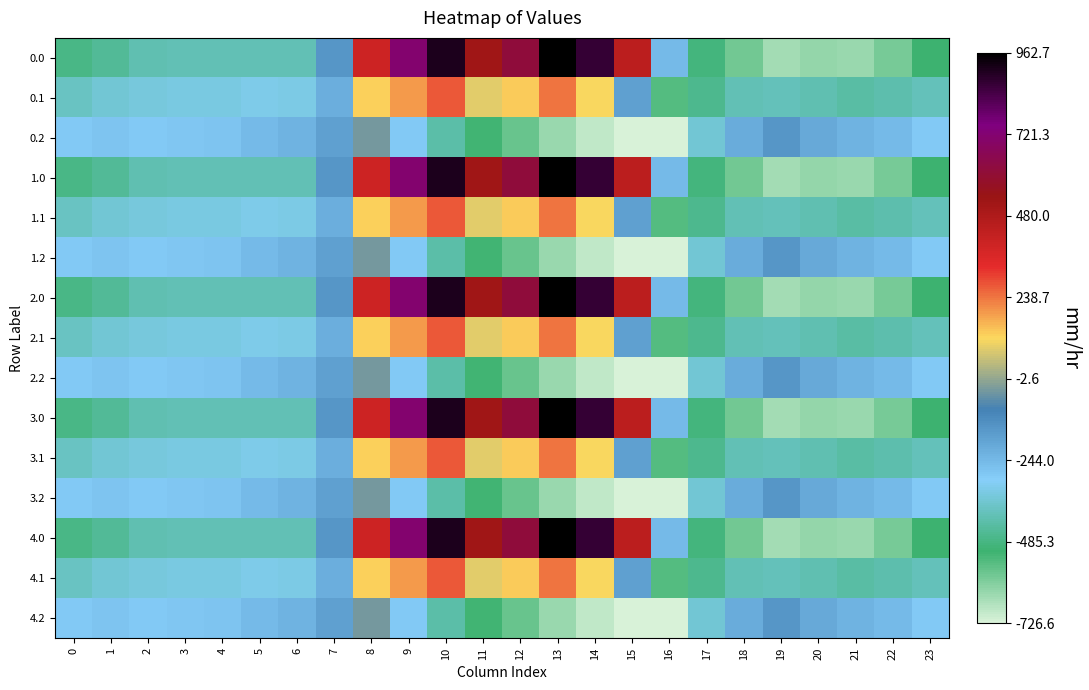

At which category is the sum across all series the highest?

10